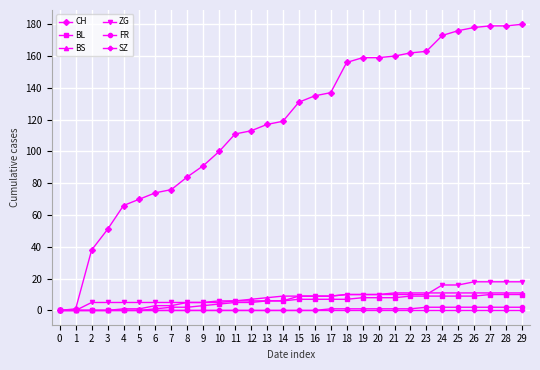

True or false: CH has a value of 160 at 21.

True